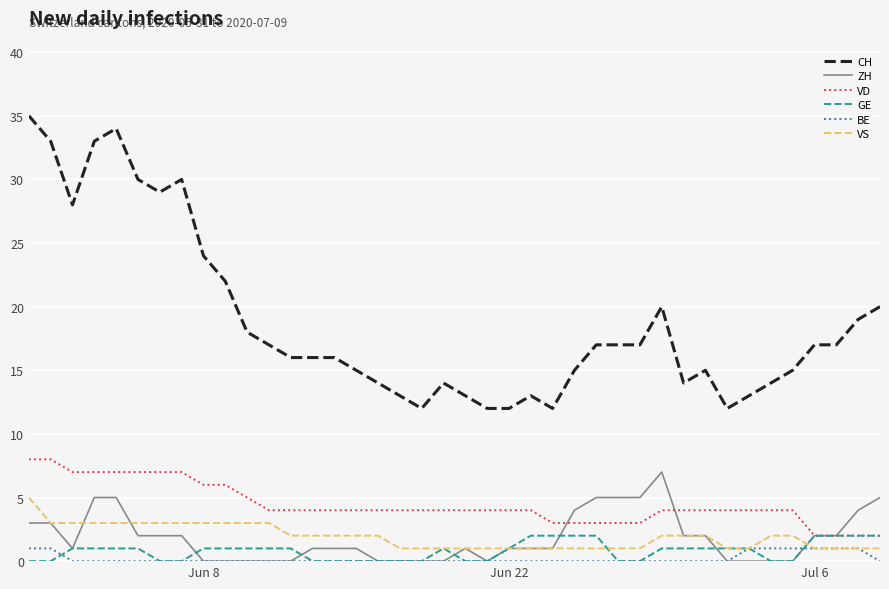

Which series has the largest total across all categories?

CH